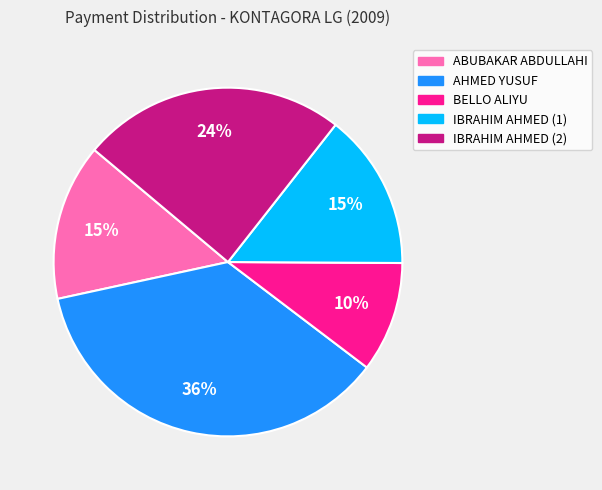

Is IBRAHIM AHMED (2) the majority of the pie?

No